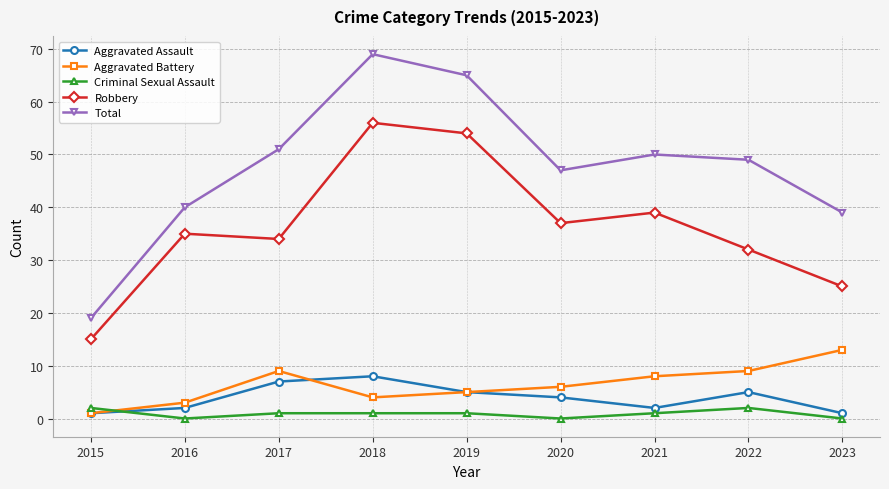

True or false: Total and Robbery cross at least once.

False